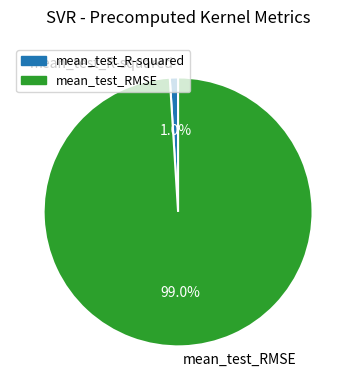

True or false: mean_test_RMSE accounts for 89% of the total.

False